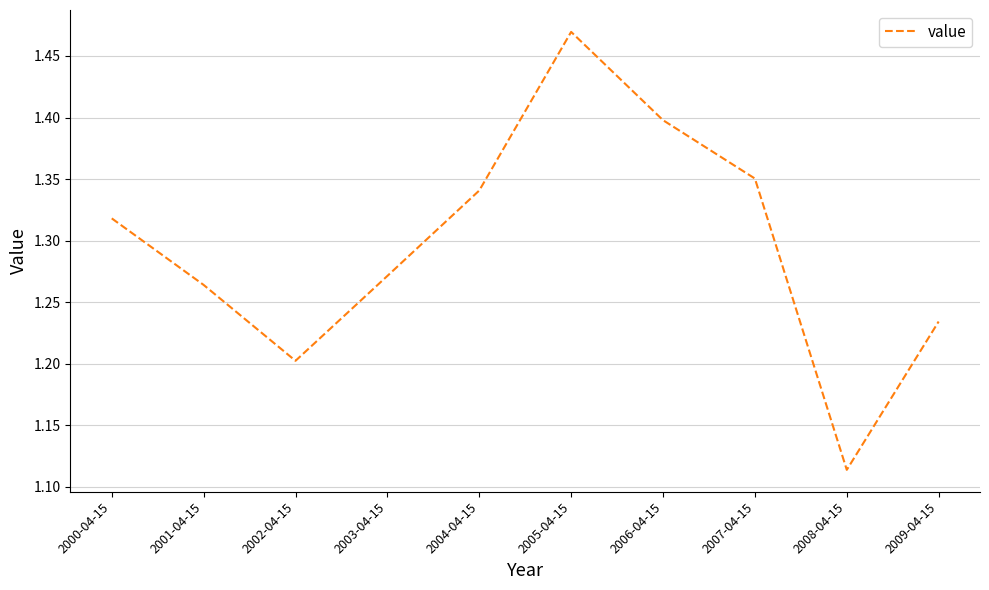

List the labels in order of value, largest first.

2005-04-15, 2006-04-15, 2007-04-15, 2004-04-15, 2000-04-15, 2003-04-15, 2001-04-15, 2009-04-15, 2002-04-15, 2008-04-15